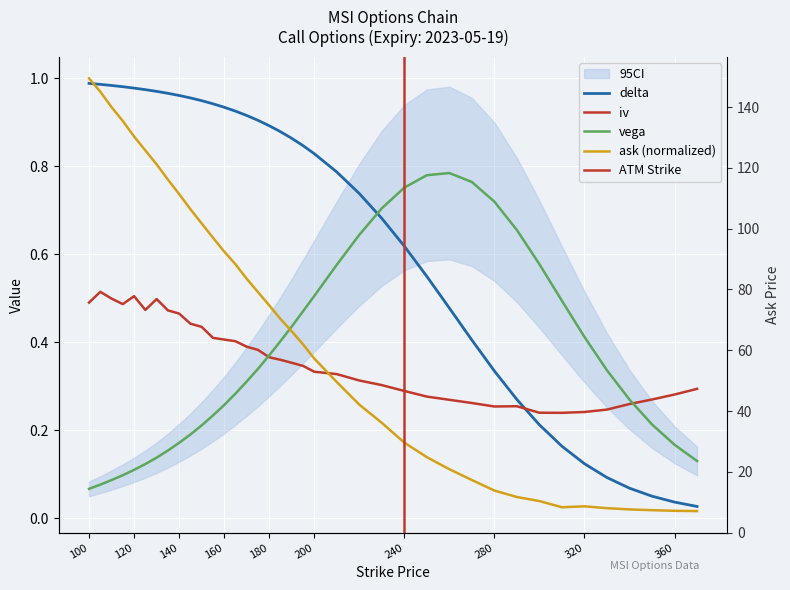

Reading left to right, what are all the values shown in this chart?

ask: 1.0	1.0	0.9	0.9	0.9	0.8	0.8	0.8	0.7	0.7	0.7	0.6	0.6	0.6	0.5	0.5	0.5	0.5	0.4	0.4	0.4	0.3	0.3	0.2	0.2	0.1	0.1	0.1	0.1	0.0	0.0	0.0	0.0	0.0	0.0	0.0	0.0	0.0
iv: 0.5	0.5	0.5	0.5	0.5	0.5	0.5	0.5	0.5	0.4	0.4	0.4	0.4	0.4	0.4	0.4	0.4	0.4	0.4	0.3	0.3	0.3	0.3	0.3	0.3	0.3	0.3	0.3	0.3	0.3	0.2	0.2	0.2	0.2	0.3	0.3	0.3	0.3
delta: 1.0	1.0	1.0	1.0	1.0	1.0	1.0	1.0	1.0	1.0	0.9	0.9	0.9	0.9	0.9	0.9	0.9	0.9	0.9	0.8	0.8	0.8	0.7	0.7	0.6	0.6	0.5	0.4	0.3	0.3	0.2	0.2	0.1	0.1	0.1	0.1	0.0	0.0
vega: 0.1	0.1	0.1	0.1	0.1	0.1	0.1	0.2	0.2	0.2	0.2	0.2	0.3	0.3	0.3	0.3	0.4	0.4	0.4	0.5	0.5	0.6	0.6	0.7	0.8	0.8	0.8	0.8	0.7	0.7	0.6	0.5	0.4	0.3	0.3	0.2	0.2	0.1